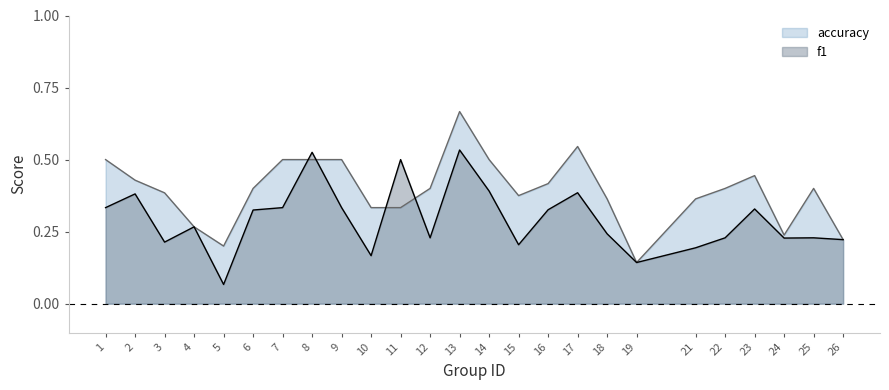

Which series has the largest total across all categories?

accuracy